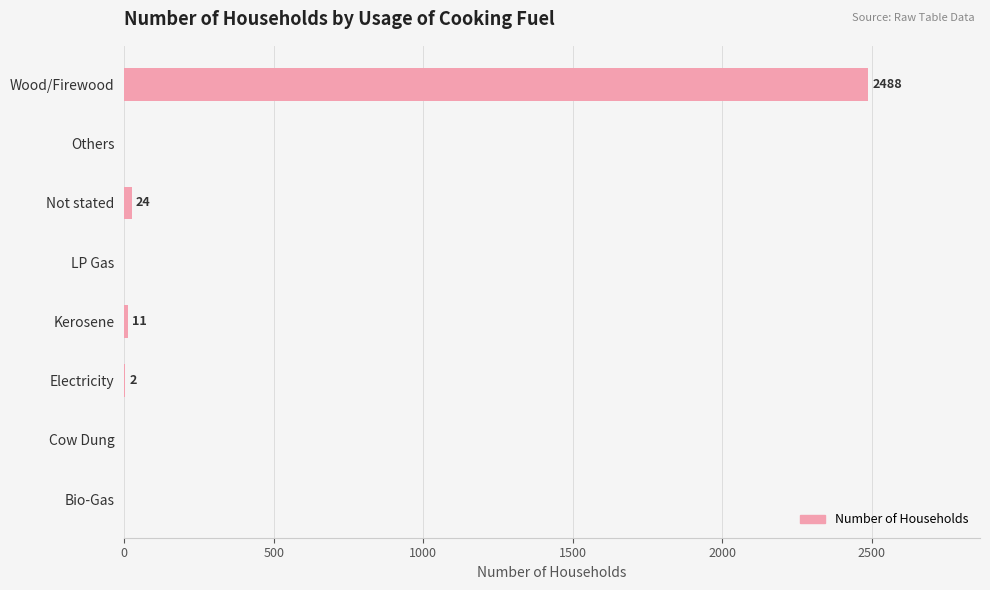

Reading top to bottom, list all the values displayed in this chart.

Wood/Firewood=2488	Others=0	Not stated=24	LP Gas=0	Kerosene=11	Electricity=2	Cow Dung=0	Bio-Gas=0